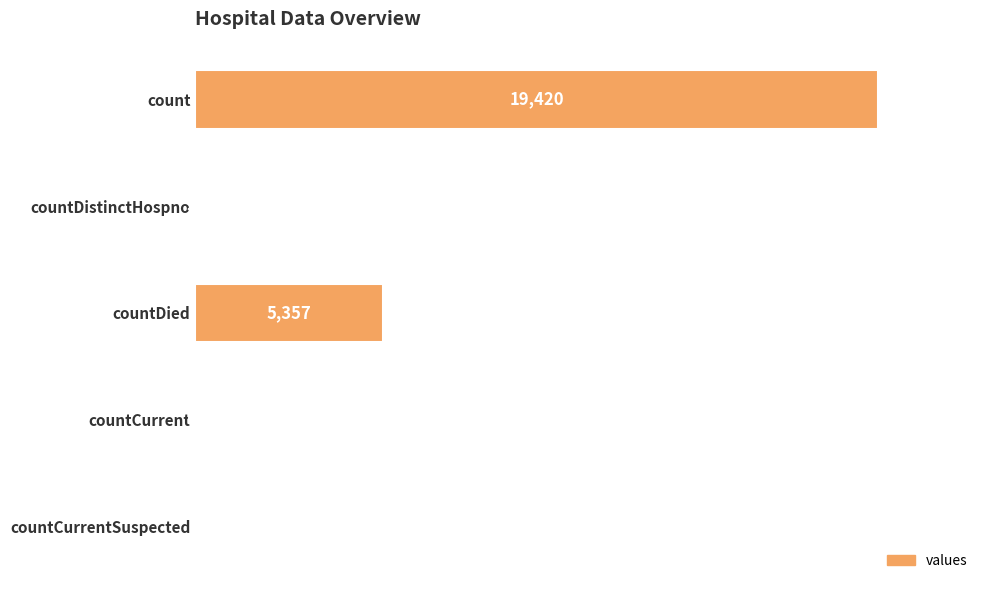

The value at count is 9161. True or false?

False